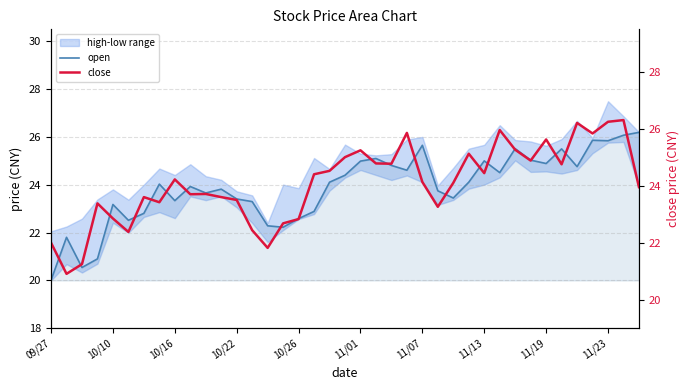

List the series in order of their peak value, lowest first.

open, close